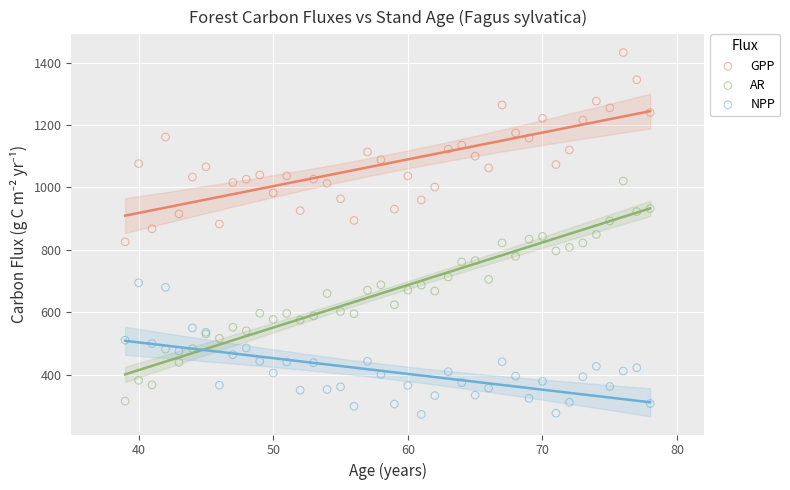

Which series reaches the maximum Y coordinate?

GPP